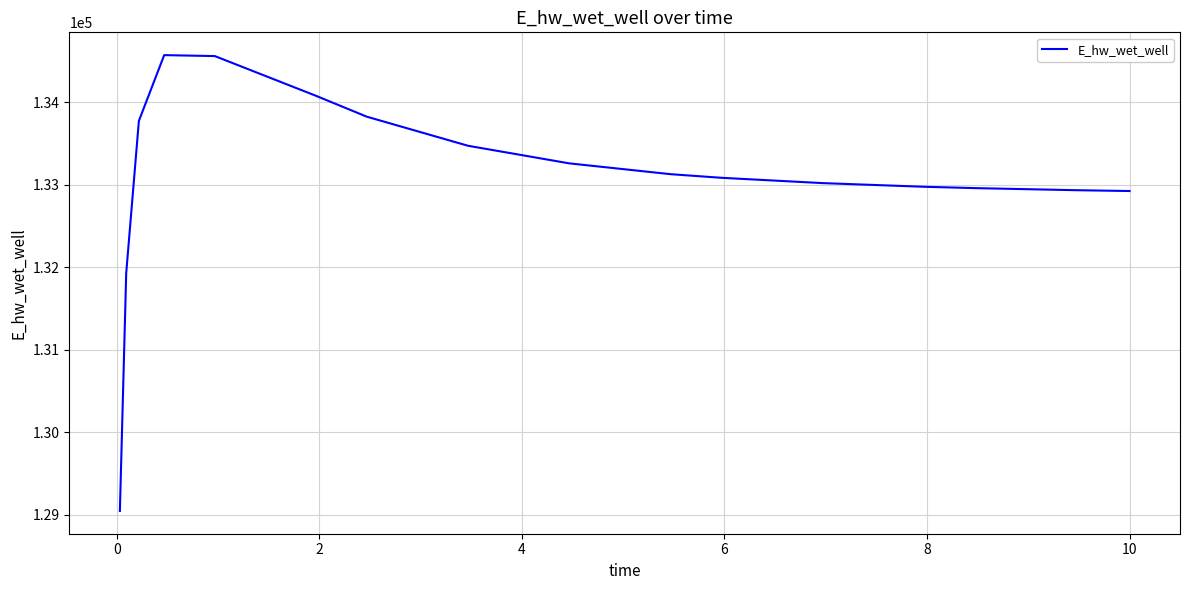

What is the greatest value displayed?

134567.8